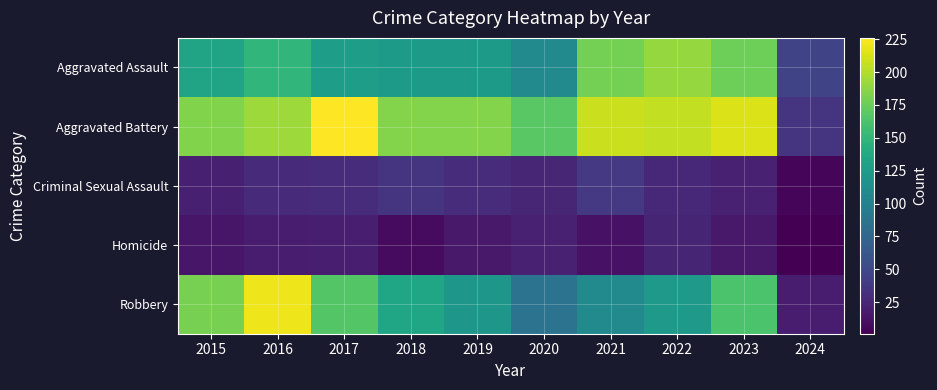

At which category is the sum across all series the highest?

2016